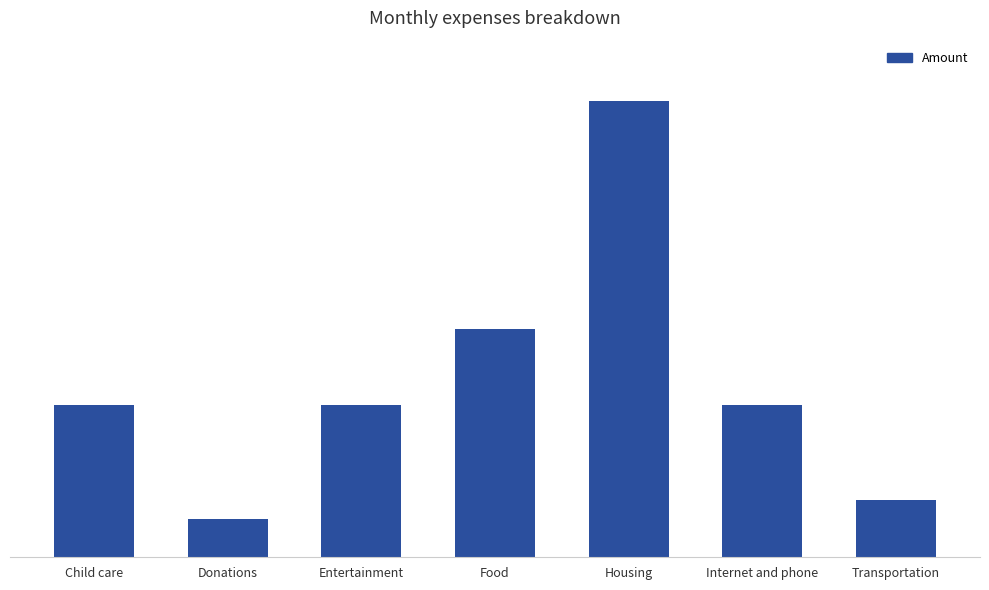

What is the greatest value displayed?

600